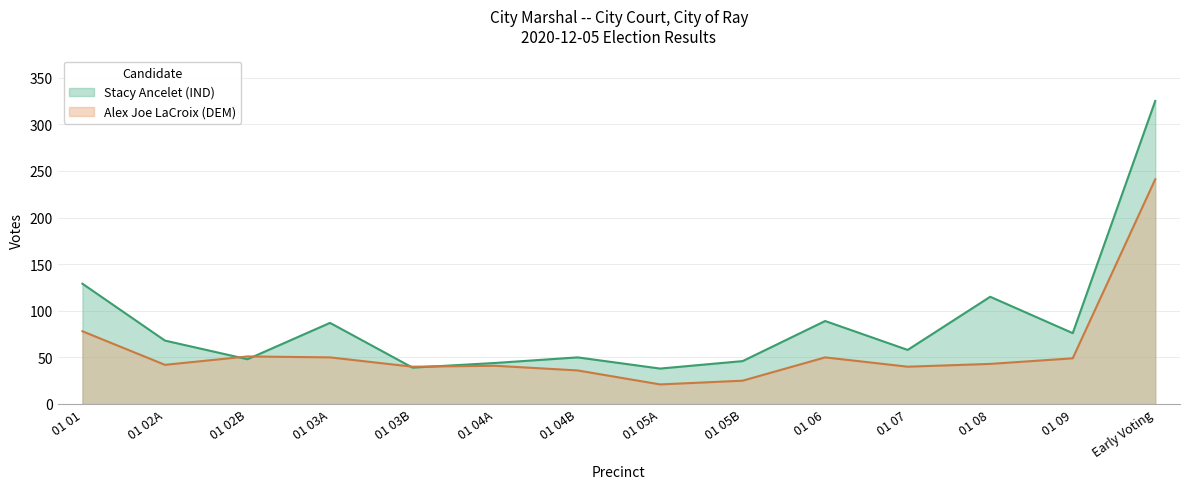

Does the chart display data point markers on the line(s)?

No